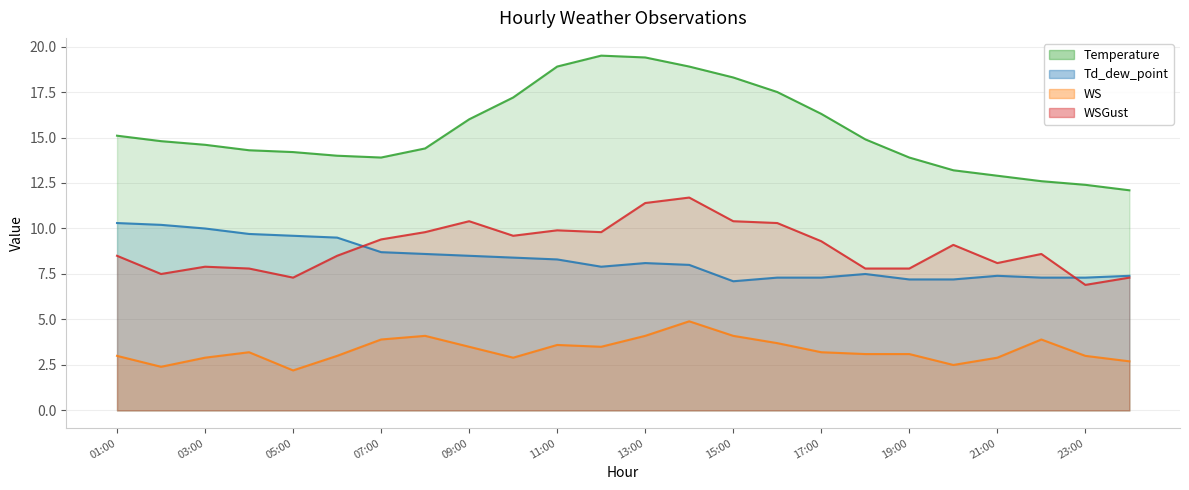

In WS, how many points are higher than both neighbors (excluding endpoints)?

5